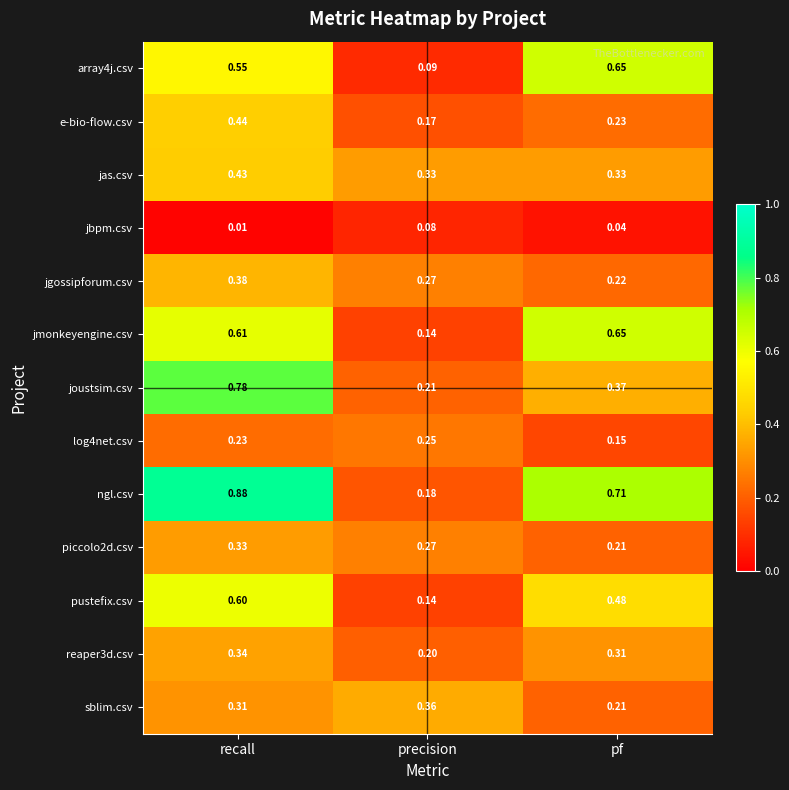

At which category is the sum across all series the highest?

recall